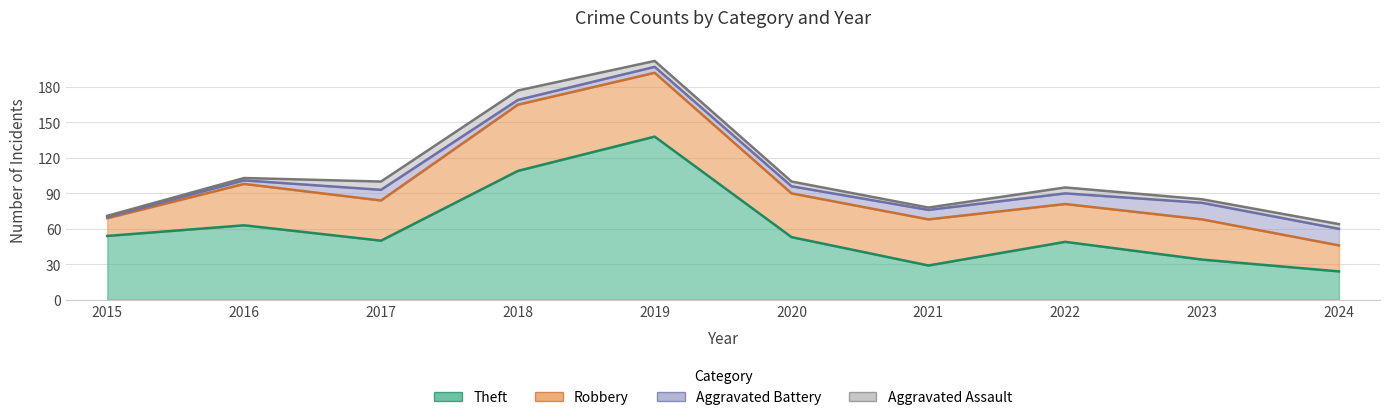

What is the difference between the Aggravated Assault values at 2016 and 2020?

2